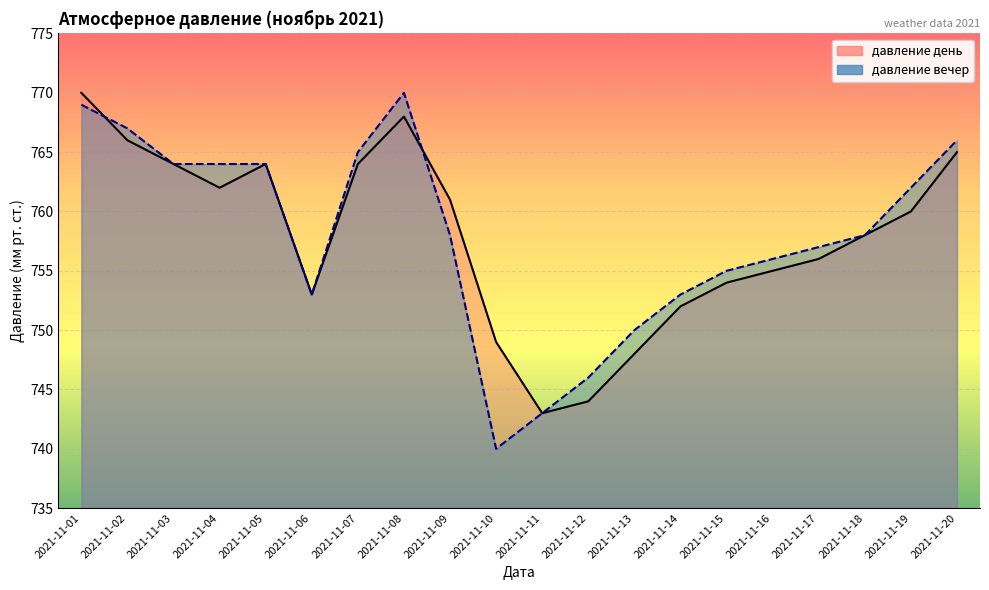

The давление день series shows 766 at 2021-11-02. True or false?

True